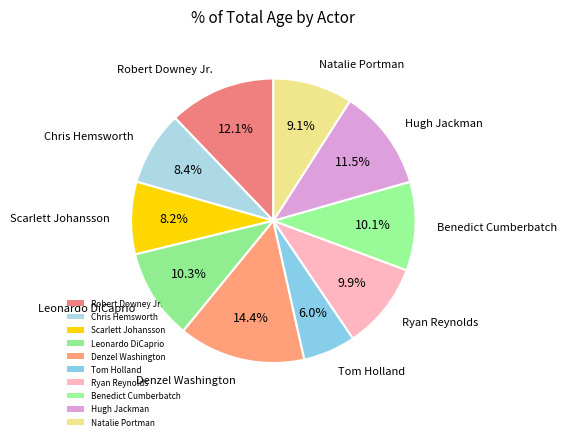

How many slices are in this pie chart?

10